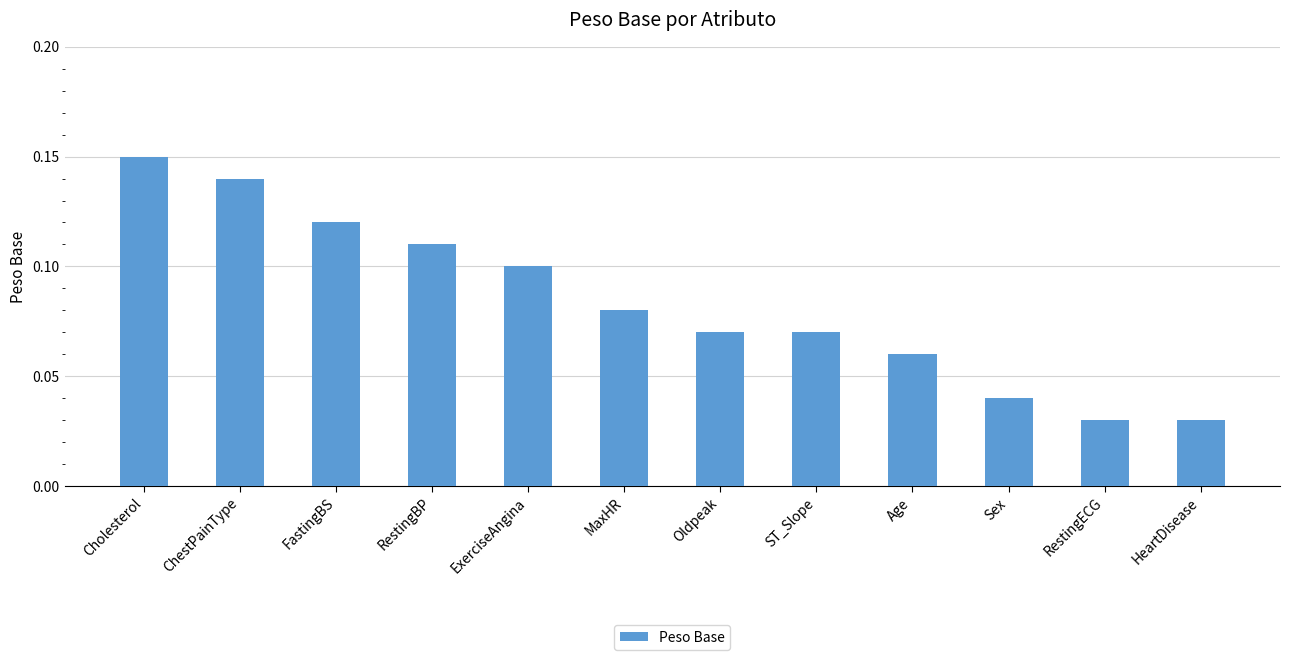

Is it true that the value at ExerciseAngina is 0.1?

True